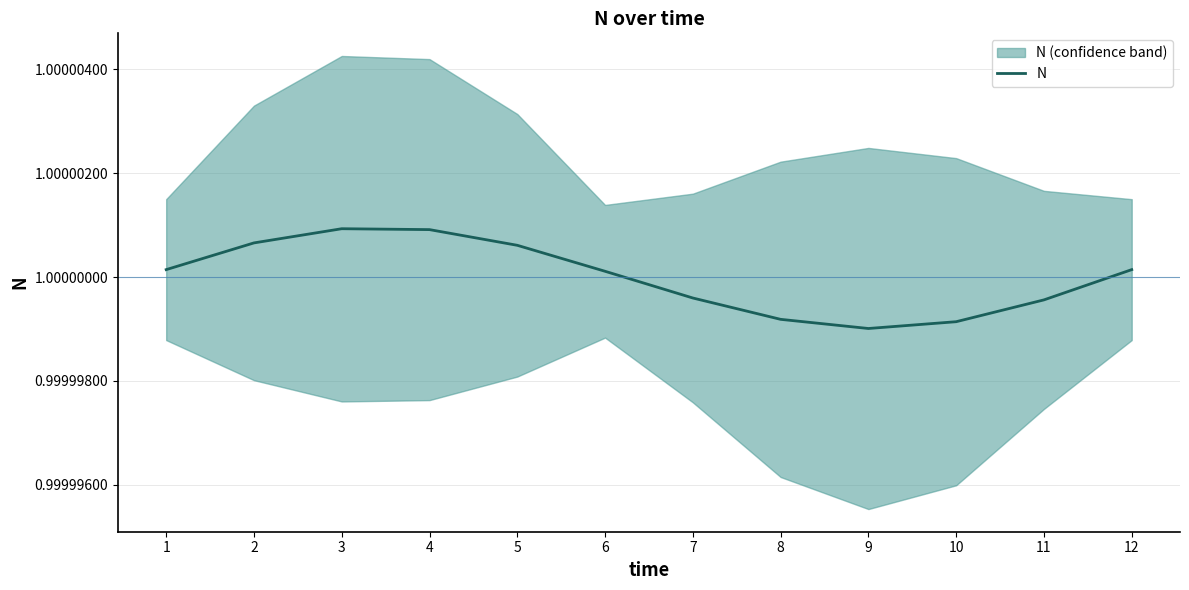

Reading left to right, transcribe all the data shown in this chart.

1.0	1.0	1.0	1.0	1.0	1.0	1.0	1.0	1.0	1.0	1.0	1.0